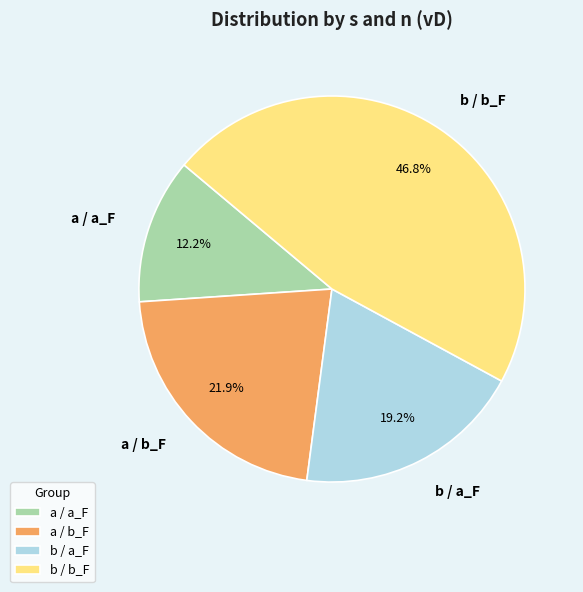

Between b / b_F and a / b_F, which is larger?

b / b_F